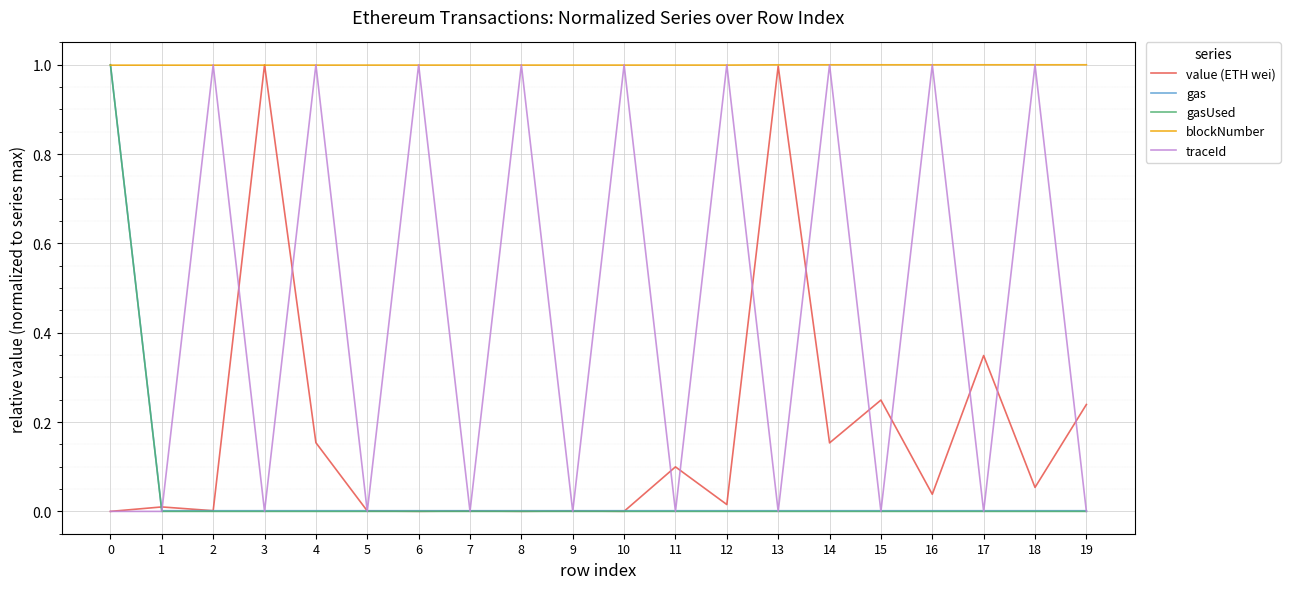

The value of gas at 9 is 0.0. True or false?

True